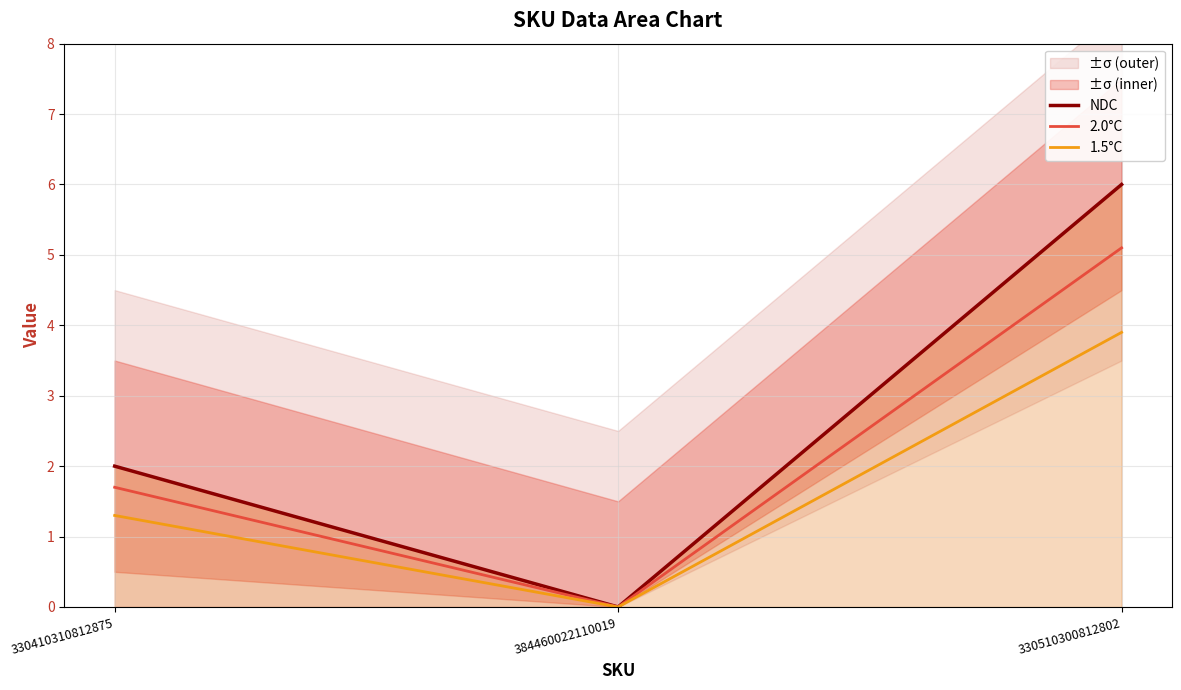

How many distinct data groups are displayed?

3